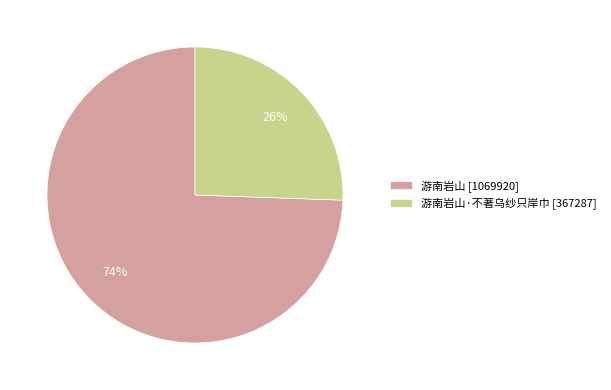

How many segments does this pie chart have?

2